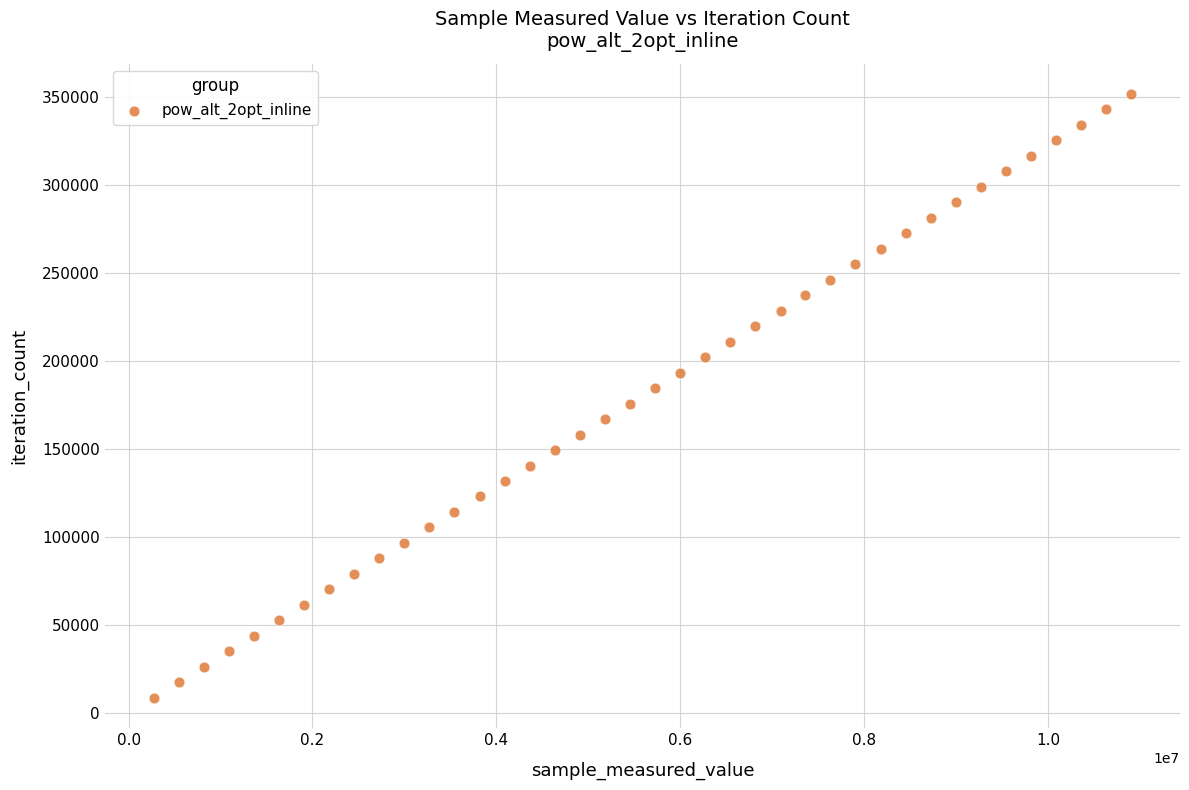

What is the range of X values (max minus min)?

10630737